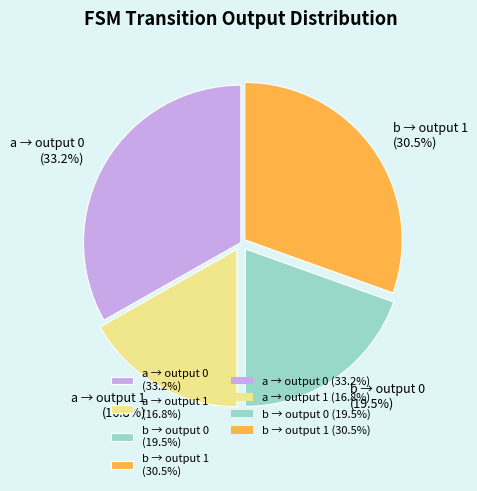

Approximately how many times larger is the value at b → output 1 (30.5%) compared to a → output 1 (16.8%)?

1.8